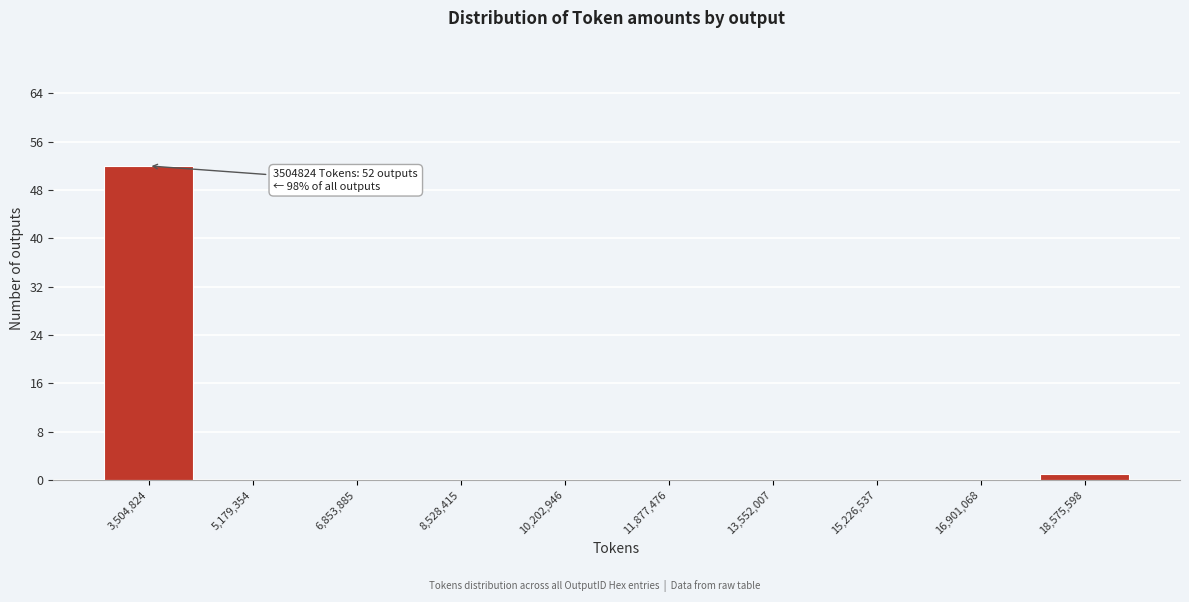

Reading left to right, transcribe all the data shown in this chart.

3,504,824=52	5,179,354=0	6,853,885=0	8,528,415=0	10,202,946=0	11,877,476=0	13,552,007=0	15,226,537=0	16,901,068=0	18,575,598=1